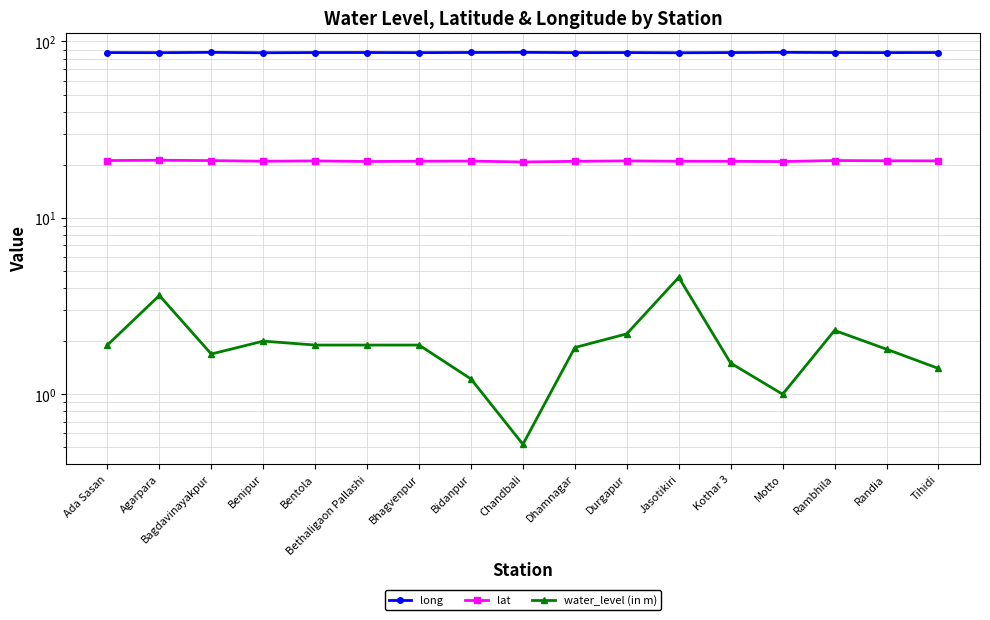

In long, how many points are lower than both neighbors (excluding endpoints)?

6